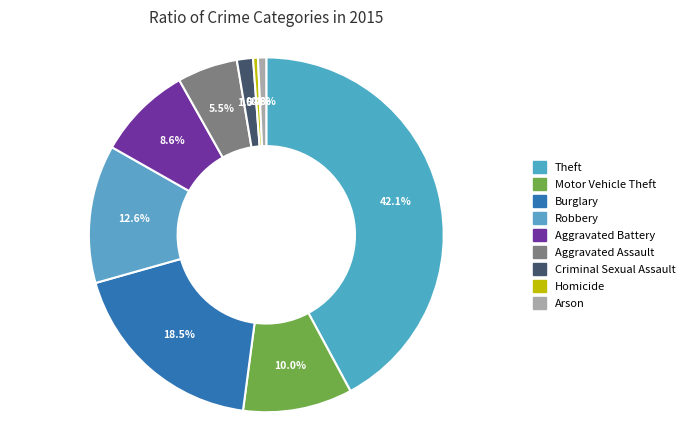

Count the number of slices in the pie.

9